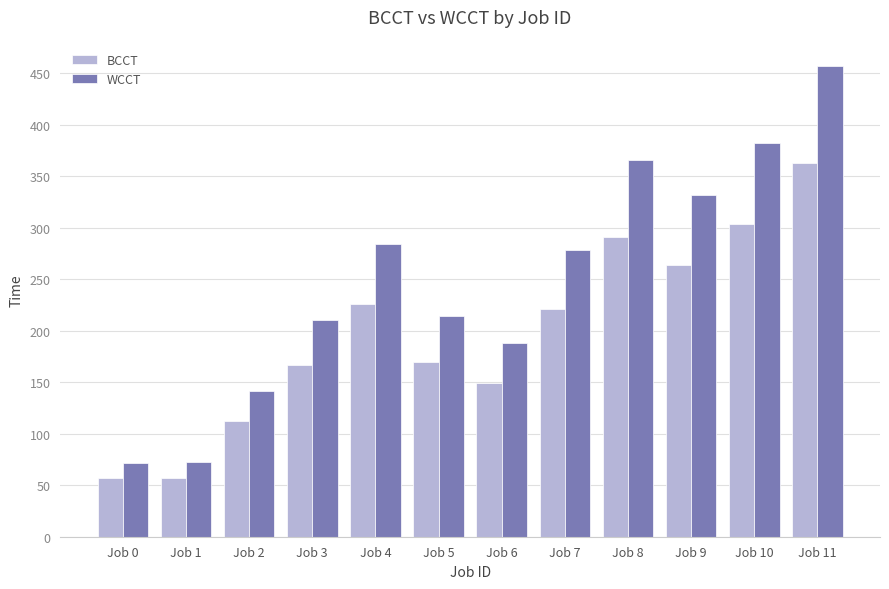

What is the total value across all series at Job 9?

596